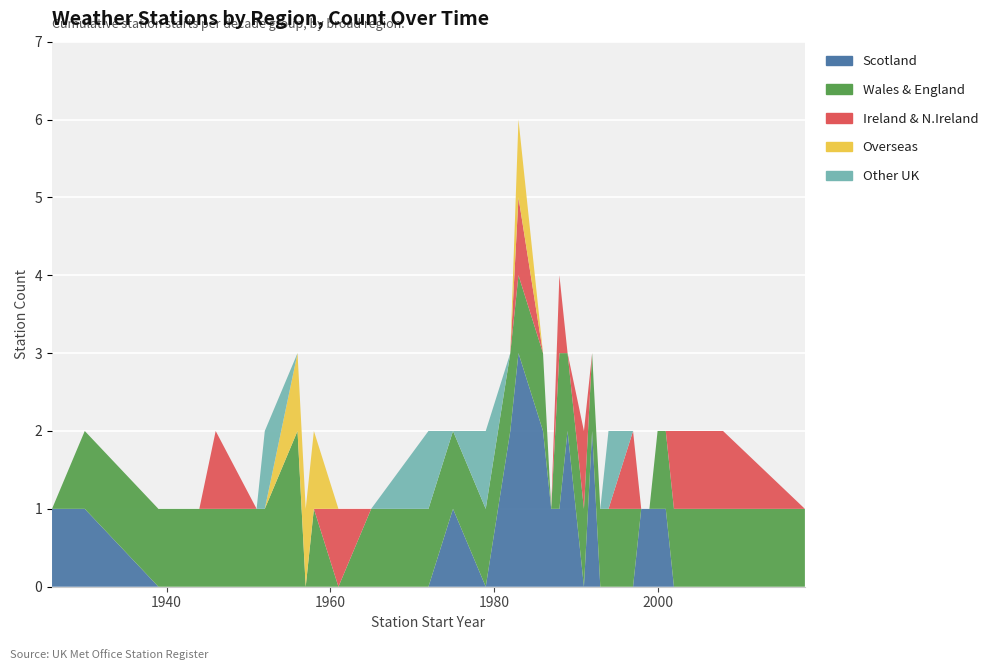

Reading left to right, what are all the values shown in this chart?

Scotland: 1926=1	1930=1	1939=0	1941=0	1942=0	1944=0	1946=0	1951=0	1952=0	1956=0	1957=0	1958=0	1961=0	1965=0	1972=0	1975=1	1979=0	1982=2	1983=3	1986=2	1987=1	1988=1	1989=2	1991=0	1992=2	1993=0	1994=0	1997=0	1998=1	1999=1	2000=1	2001=1	2002=0	2008=0	2018=0
Wales & England: 1926=0	1930=1	1939=1	1941=1	1942=1	1944=1	1946=1	1951=1	1952=1	1956=2	1957=0	1958=1	1961=0	1965=1	1972=1	1975=1	1979=1	1982=1	1983=1	1986=1	1987=0	1988=2	1989=1	1991=1	1992=1	1993=1	1994=1	1997=1	1998=0	1999=0	2000=1	2001=1	2002=1	2008=1	2018=1
Ireland & N.Ireland: 1926=0	1930=0	1939=0	1941=0	1942=0	1944=0	1946=1	1951=0	1952=0	1956=0	1957=0	1958=0	1961=1	1965=0	1972=0	1975=0	1979=0	1982=0	1983=1	1986=0	1987=0	1988=1	1989=0	1991=1	1992=0	1993=0	1994=0	1997=1	1998=0	1999=0	2000=0	2001=0	2002=1	2008=1	2018=0
Overseas: 1926=0	1930=0	1939=0	1941=0	1942=0	1944=0	1946=0	1951=0	1952=0	1956=1	1957=1	1958=1	1961=0	1965=0	1972=0	1975=0	1979=0	1982=0	1983=1	1986=0	1987=0	1988=0	1989=0	1991=0	1992=0	1993=0	1994=0	1997=0	1998=0	1999=0	2000=0	2001=0	2002=0	2008=0	2018=0
Other UK: 1926=0	1930=0	1939=0	1941=0	1942=0	1944=0	1946=0	1951=0	1952=1	1956=0	1957=0	1958=0	1961=0	1965=0	1972=1	1975=0	1979=1	1982=0	1983=0	1986=0	1987=0	1988=0	1989=0	1991=0	1992=0	1993=0	1994=1	1997=0	1998=0	1999=0	2000=0	2001=0	2002=0	2008=0	2018=0